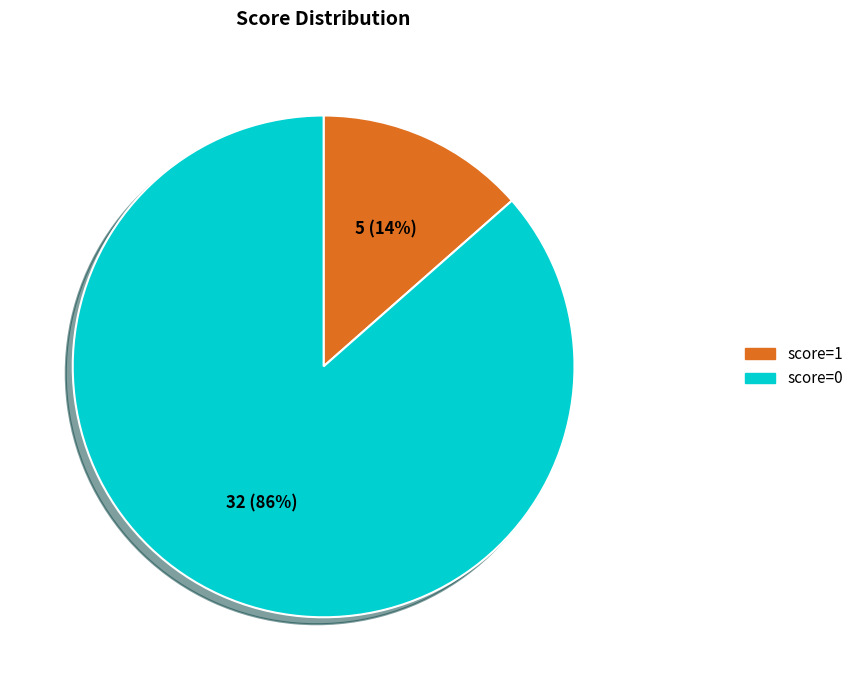

Do score=0 and score=1 together represent more than half of the pie?

Yes